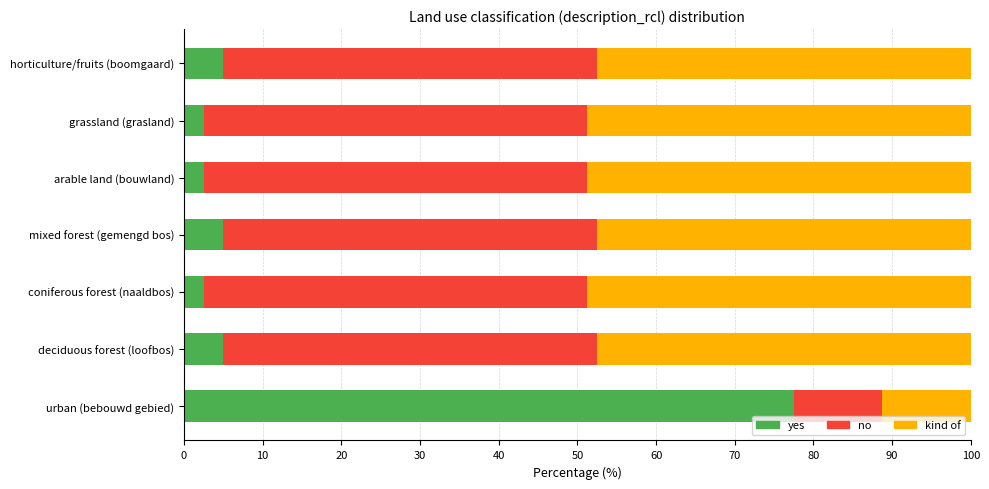

What is the approximate value of yes at coniferous forest (naaldbos)?

2.5